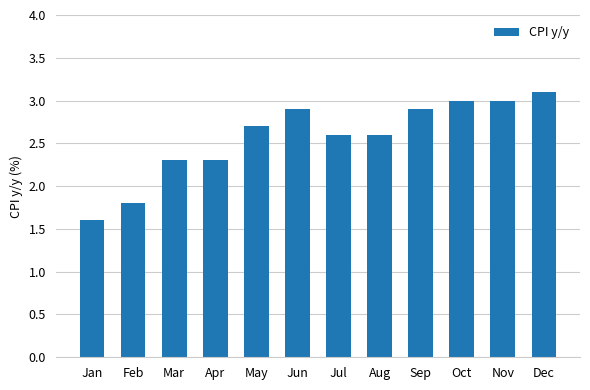

What is the value of the 3rd bar from the left?

2.3